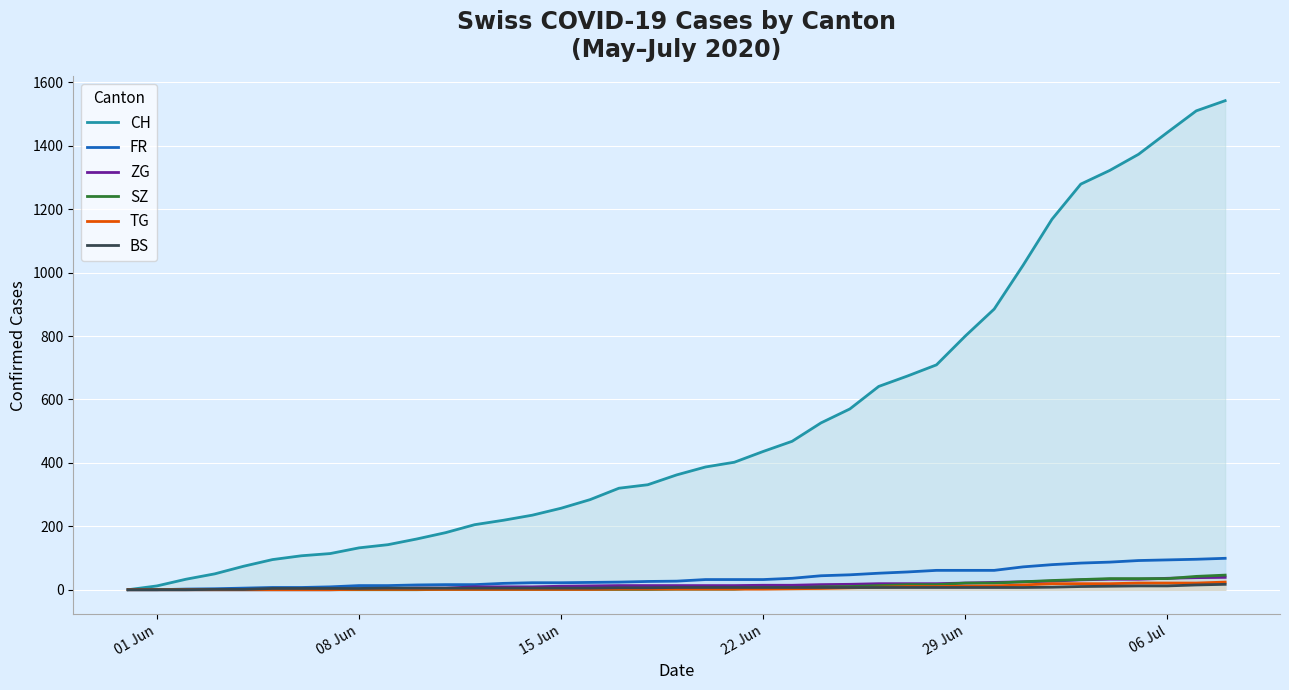

What is the difference between the maximum and minimum values in the CH series?

1542